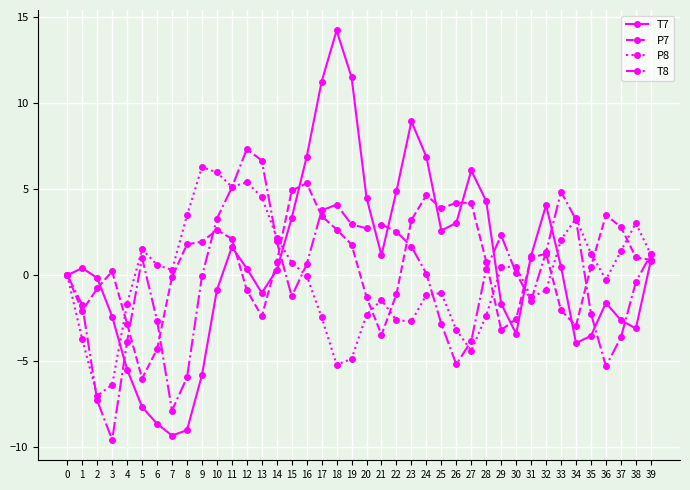

Where is the first local minimum for P7?

1